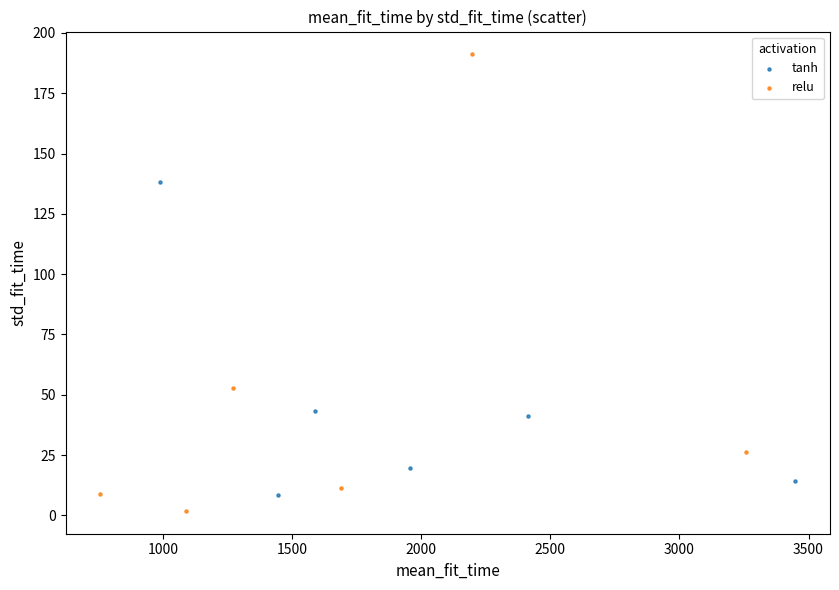

What are all the series names shown in the legend?

tanh, relu